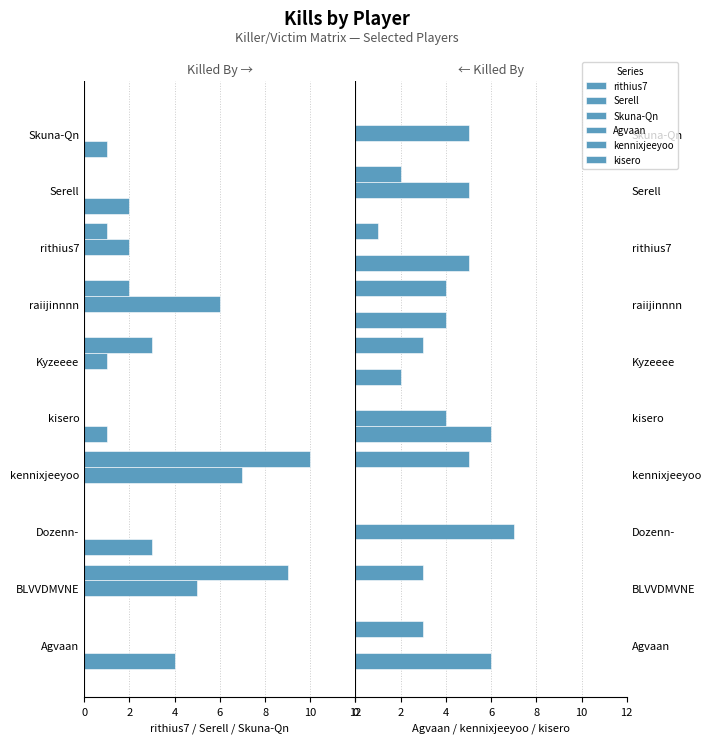

At how many categories does at least one series exceed 1?

10